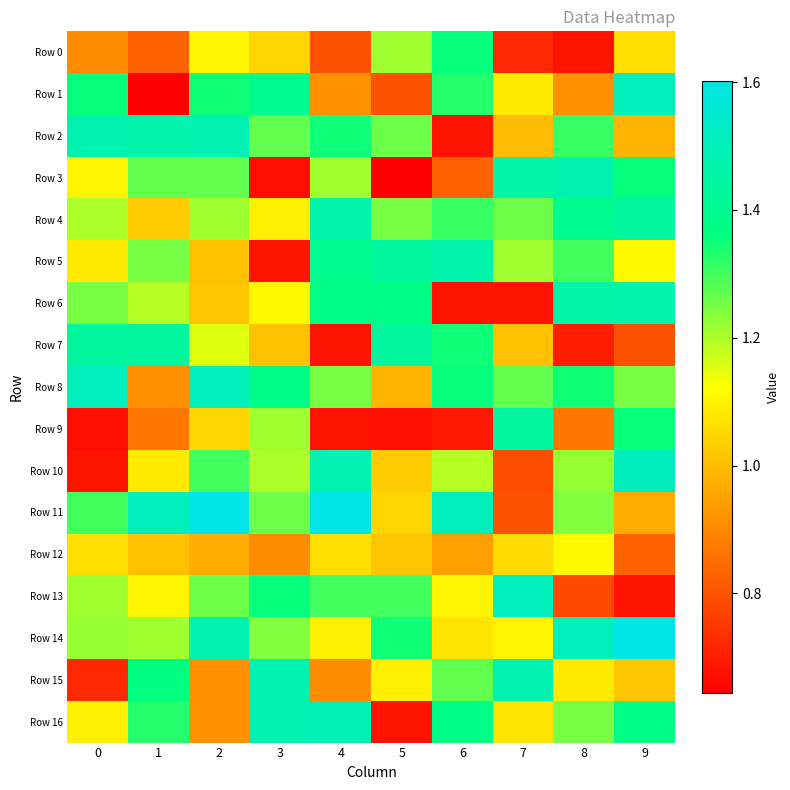

Rank the series at 3 from lowest to highest value.

Row 3, Row 5, Row 12, Row 7, Row 0, Row 4, Row 6, Row 10, Row 9, Row 14, Row 11, Row 2, Row 13, Row 8, Row 1, Row 15, Row 16